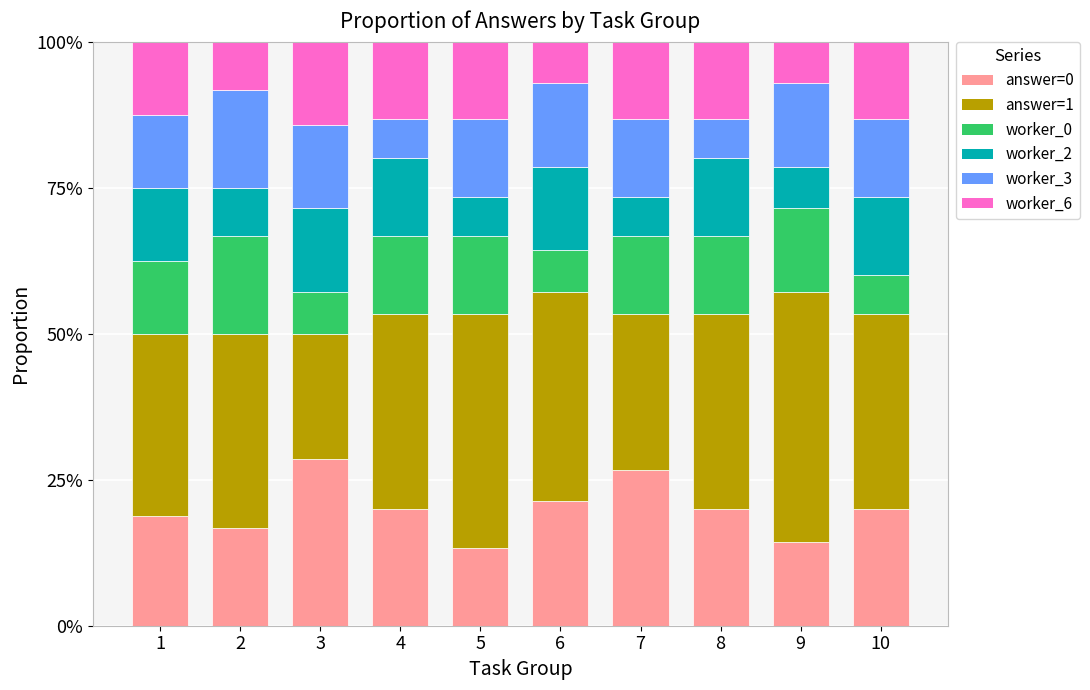

What is the difference between the answer=0 values at 2 and 1?

2.1